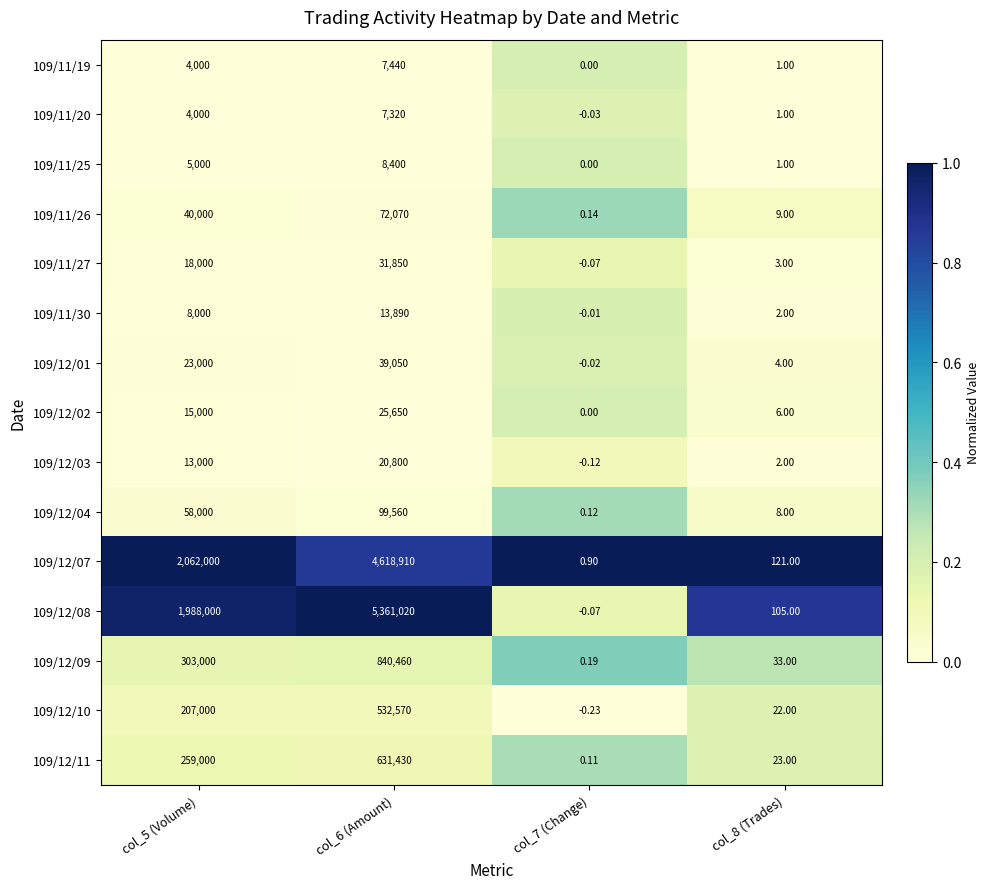

Is the value of 109/11/26 at col_5 (Volume) greater than the value of 109/12/07 at col_8 (Trades)?

Yes